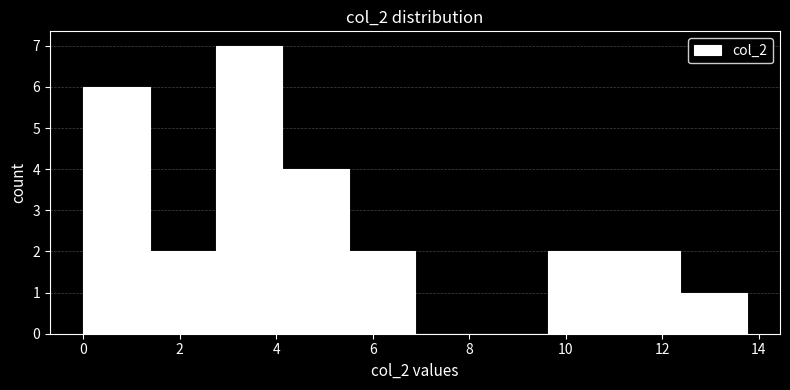

Over which range of the x-axis is the bar tallest?

2.8 to 4.2